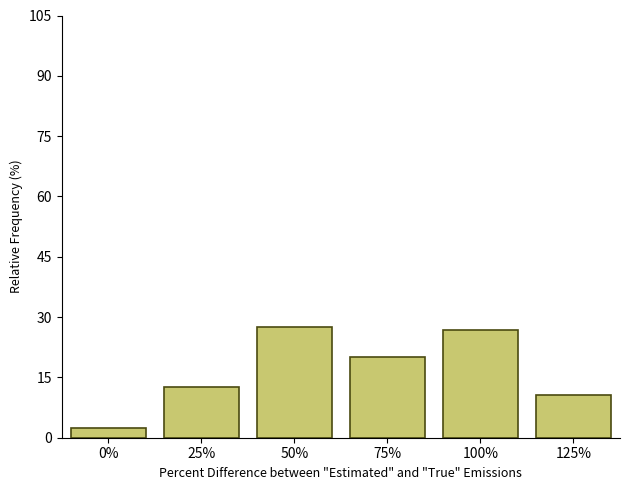

Reading left to right, what are all the values shown in this chart?

2.5	12.5	27.5	20.0	26.9	10.6